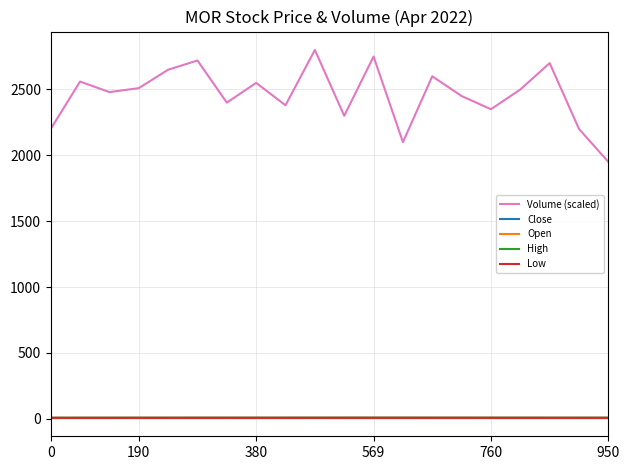

Does the chart display data point markers on the line(s)?

No